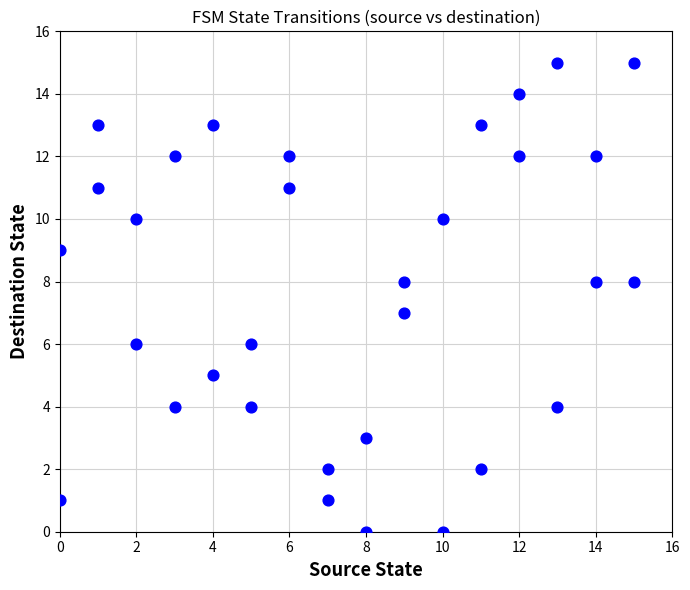

What is the range of X values (max minus min)?

15